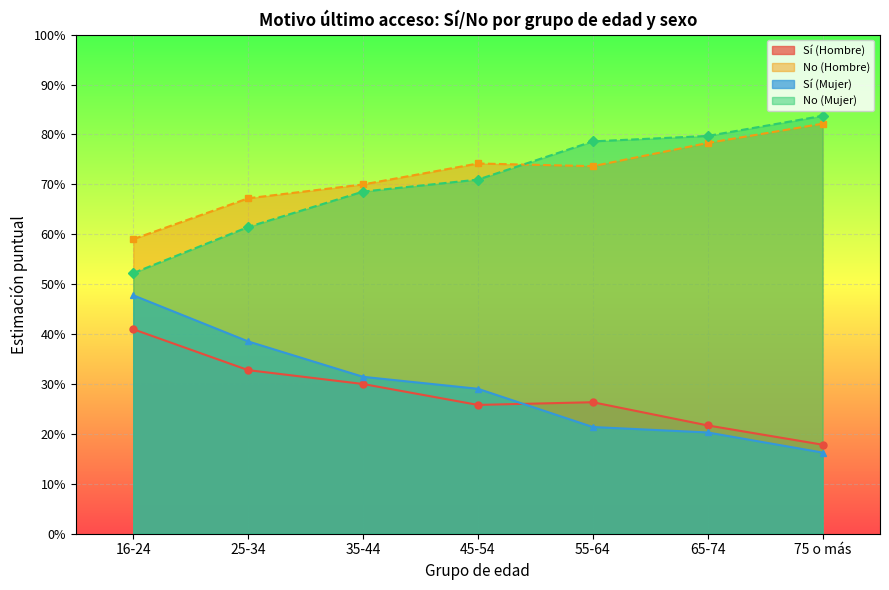

Which category has the highest value across all series?

75 o más